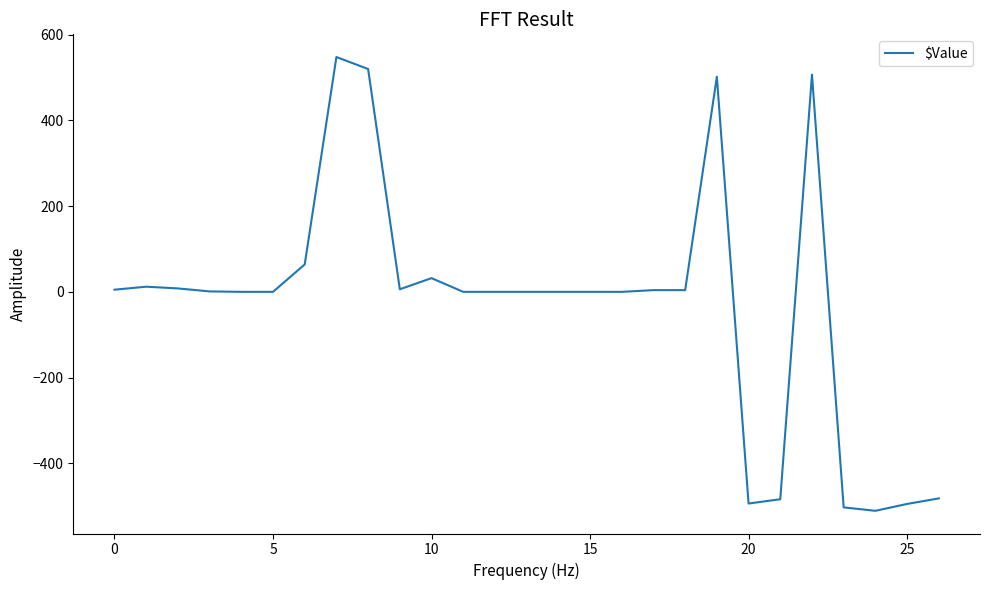

What is the greatest value displayed?

548